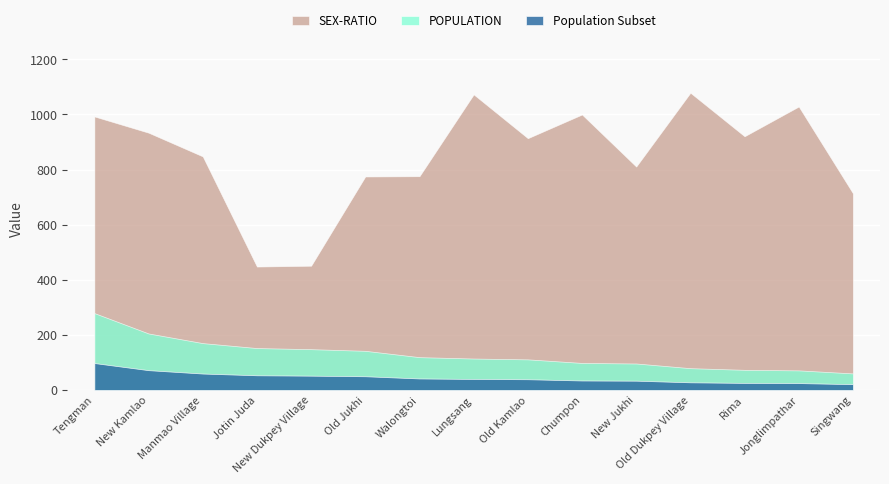

In SEX-RATIO, how many points are higher than both neighbors (excluding endpoints)?

4